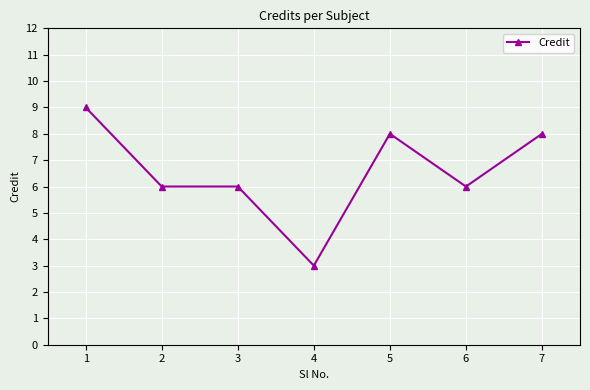

What is the maximum value shown in the chart?

9